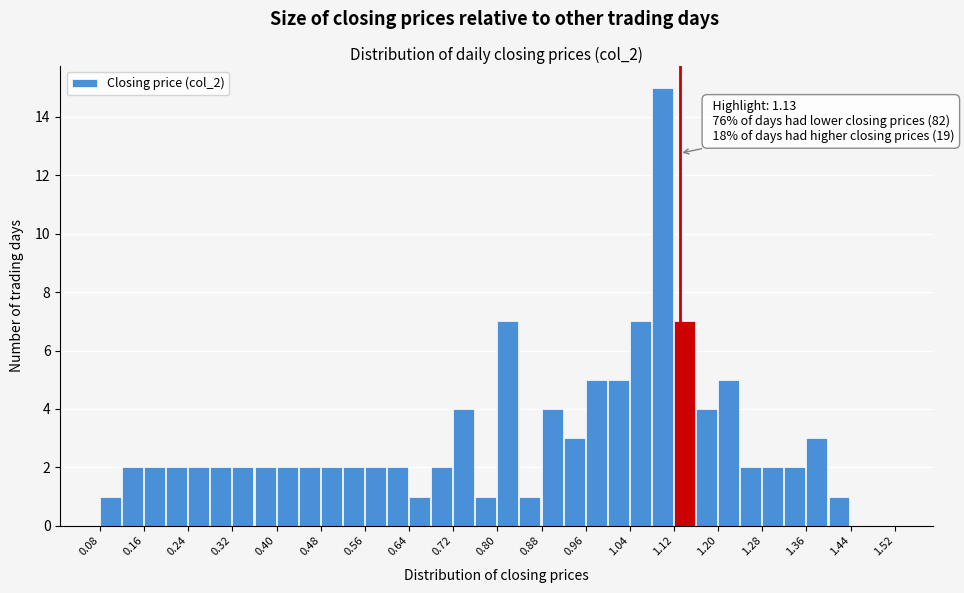

Which range on the x-axis has the tallest bar?

1.08 to 1.12